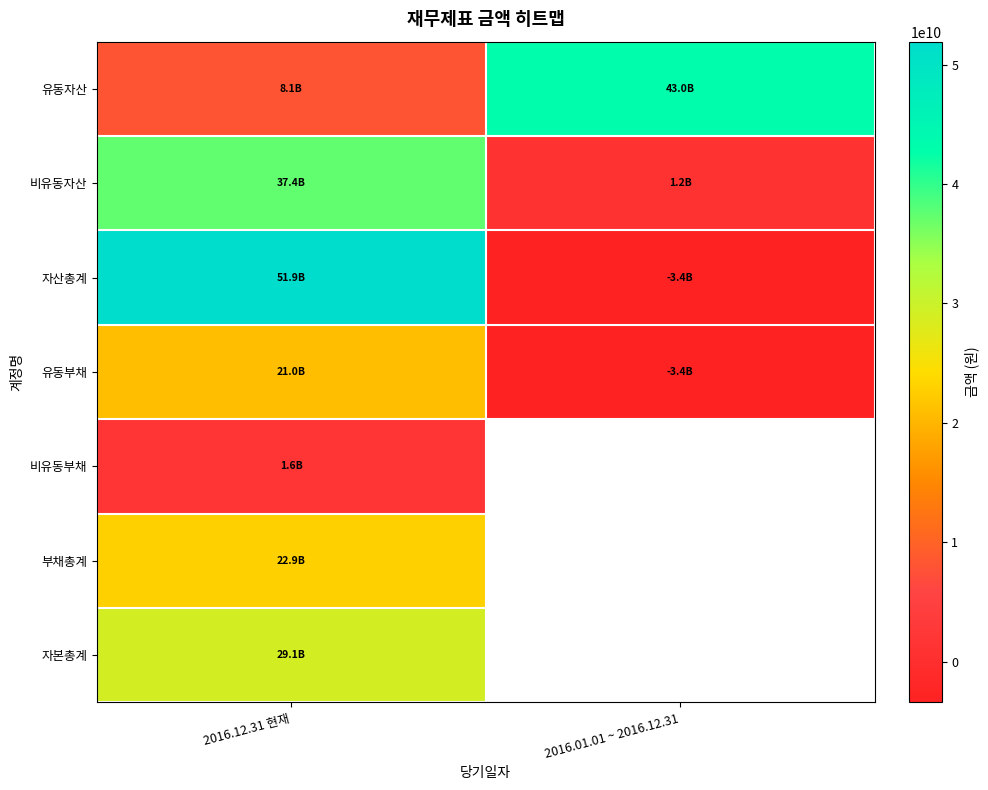

Rank the series by their maximum value, from highest to lowest.

자산총계, 유동자산, 비유동자산, 자본총계, 부채총계, 유동부채, 비유동부채